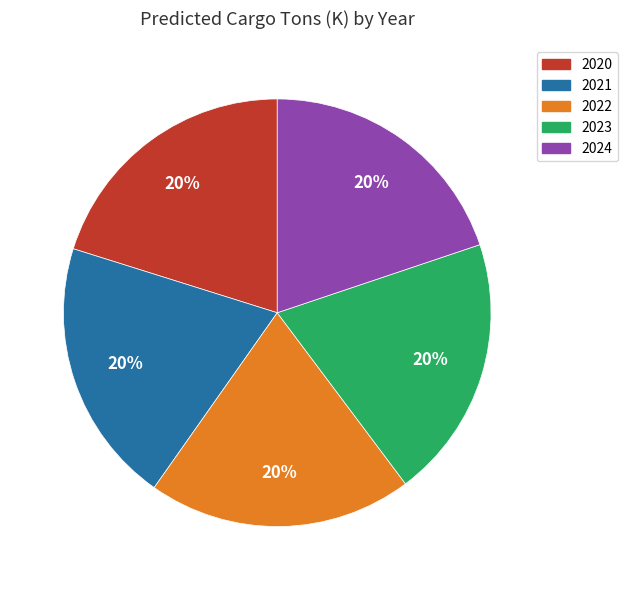

Is it true that 2024 is 20% of the pie?

True